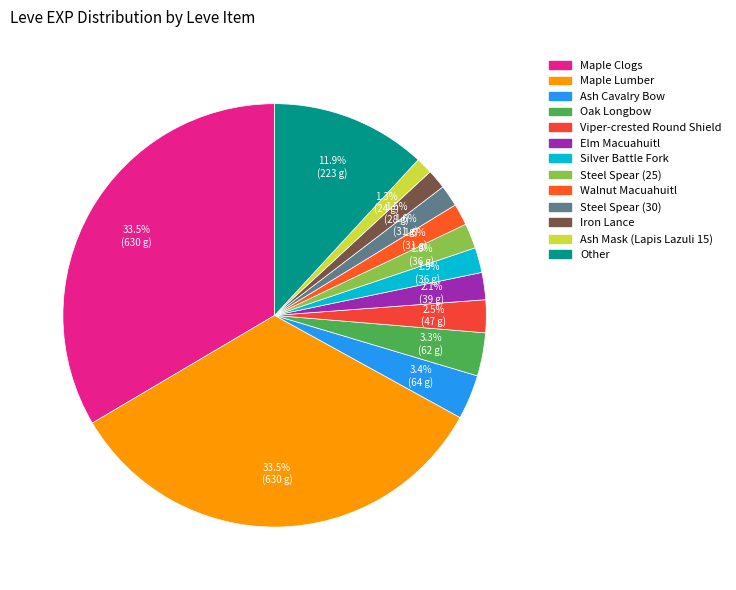

Count the number of slices in the pie.

13